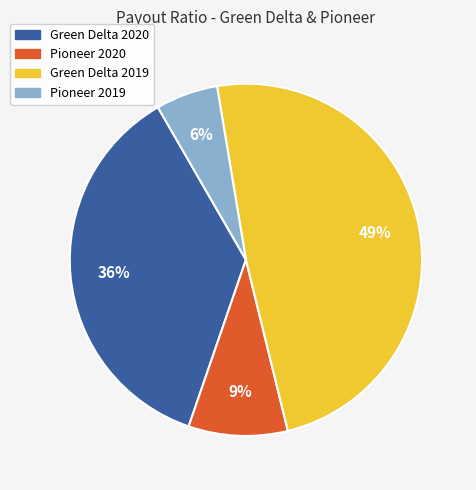

Which has a higher value, Green Delta 2020 or Pioneer 2019?

Green Delta 2020